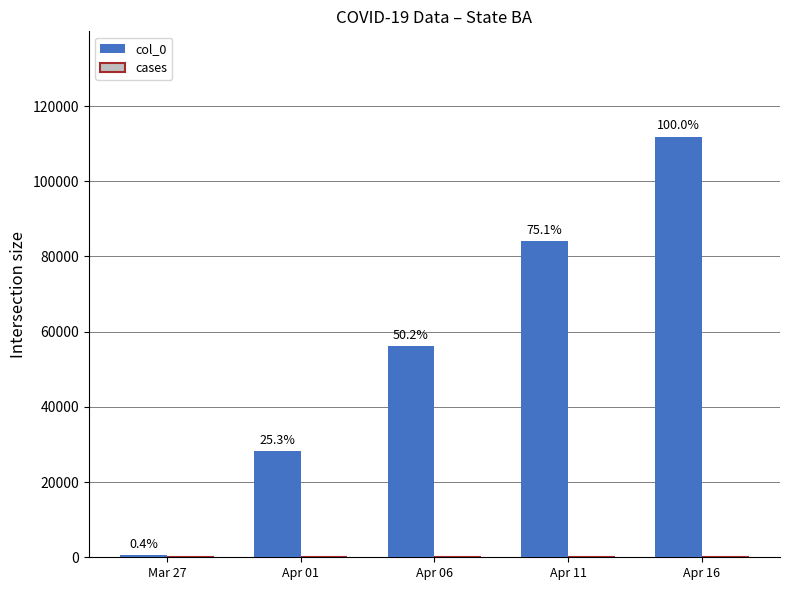

What is the label of the 3rd bar from the right?

Apr 06